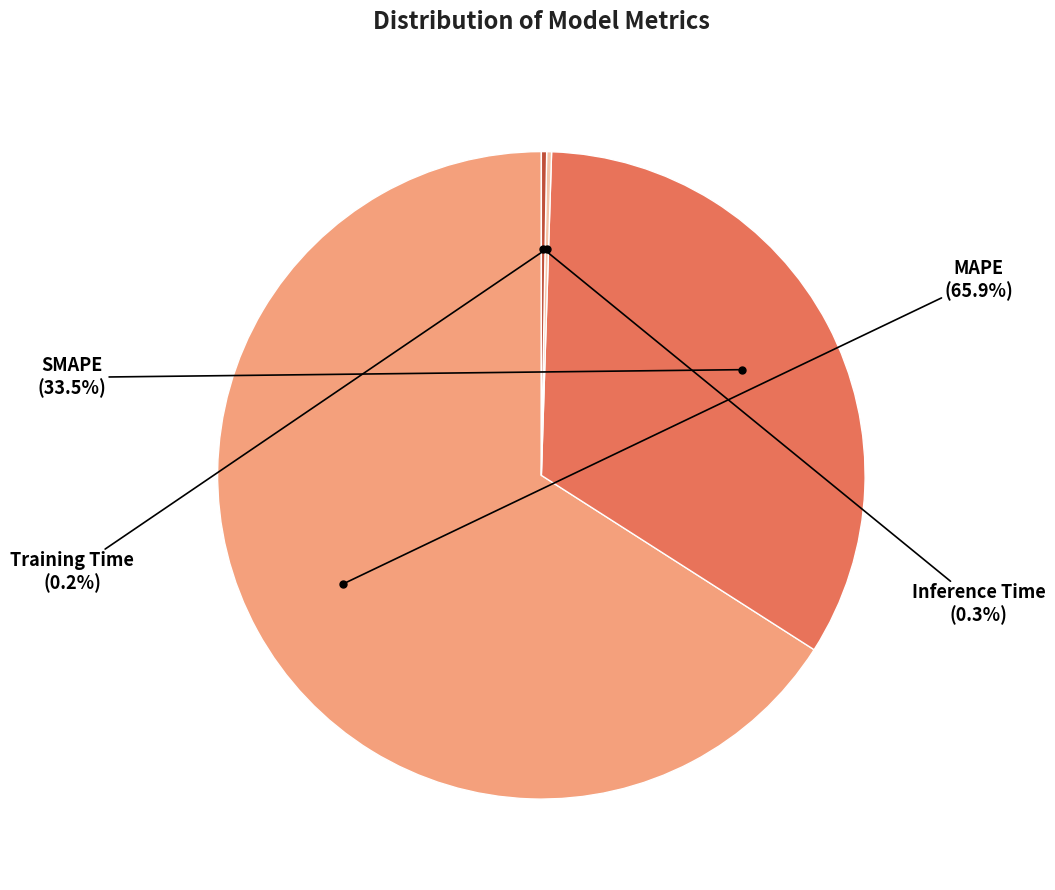

What portion of the pie excludes SMAPE?

66.5%